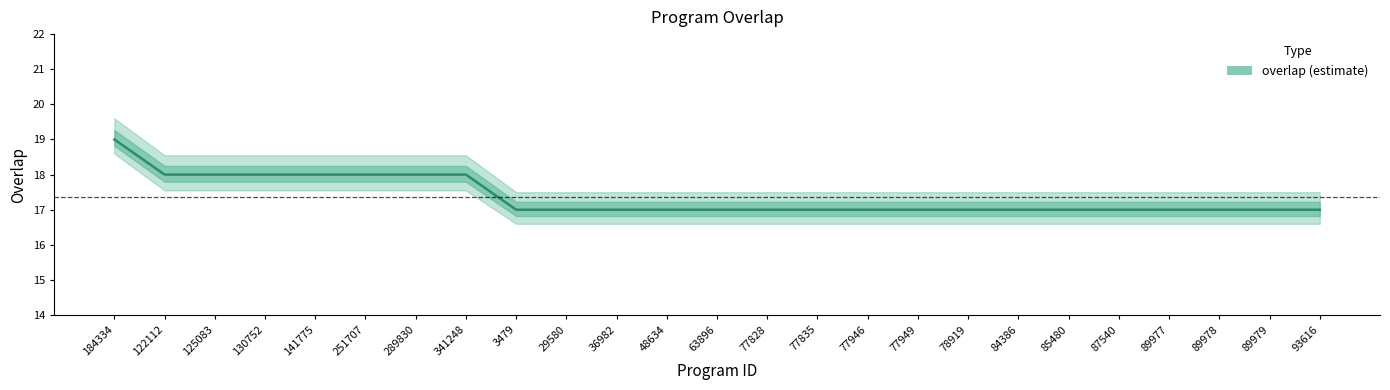

List the labels in order of value, largest first.

184334, 122112, 125083, 130752, 141775, 251707, 289830, 341248, 3479, 29580, 36982, 48634, 63896, 77828, 77835, 77946, 77949, 78919, 84386, 85480, 87540, 89977, 89978, 89979, 93616